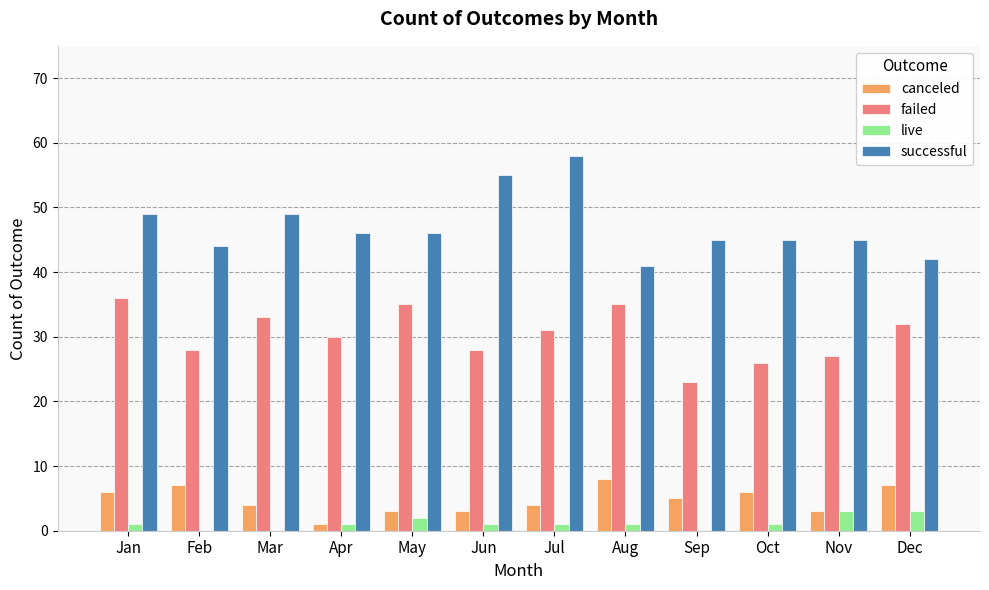

Is the value of successful at Apr greater than the value of live at Aug?

Yes